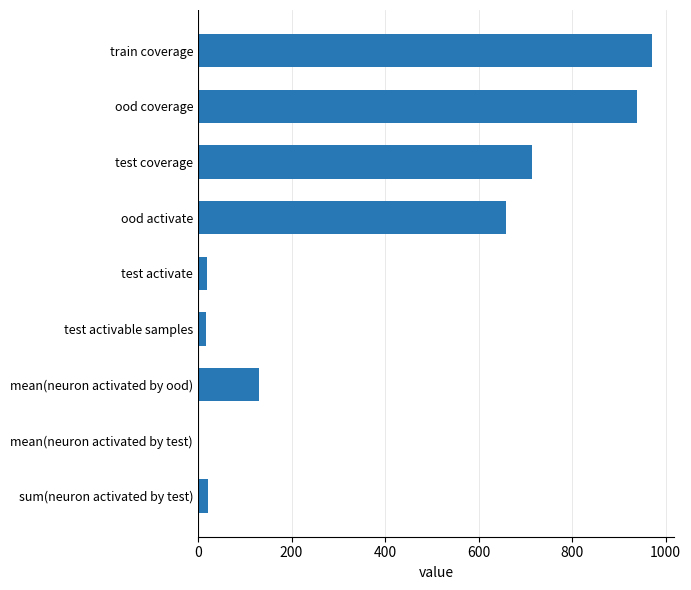

Read the value at ood activate.

659.0